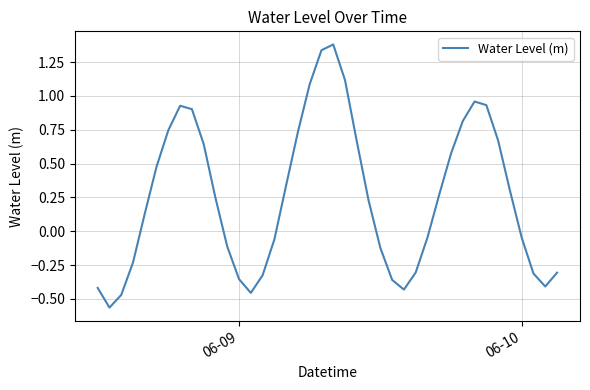

What is the greatest value displayed?

1.4